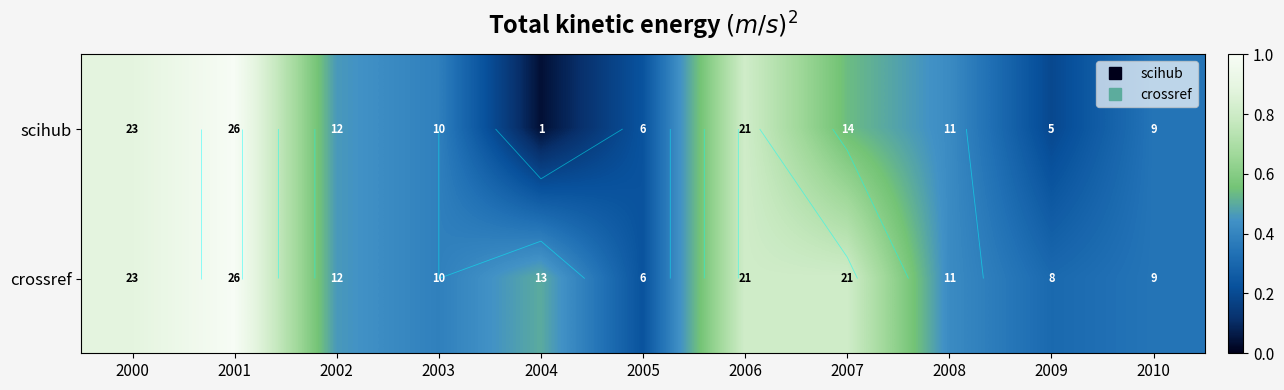

The crossref series shows 42 at 2001. True or false?

False